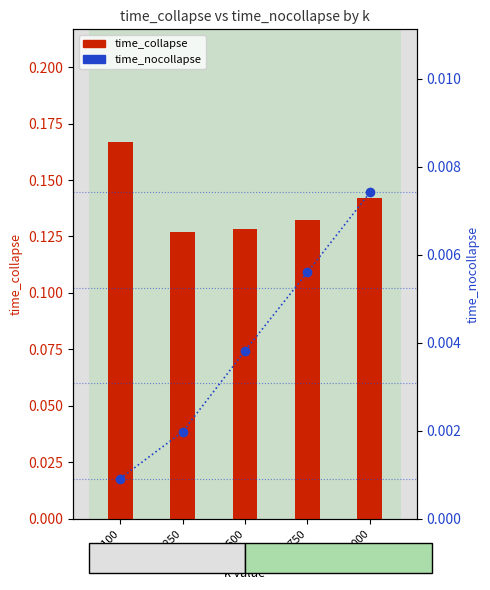

Between k=750 and k=1000, which series saw the biggest shift?

time_collapse